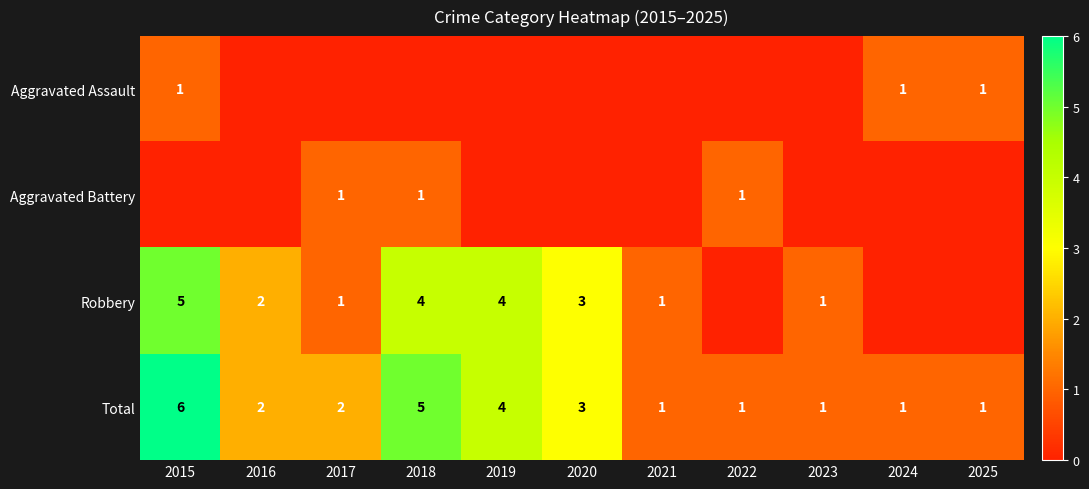

At which category is the sum across all series the highest?

2015